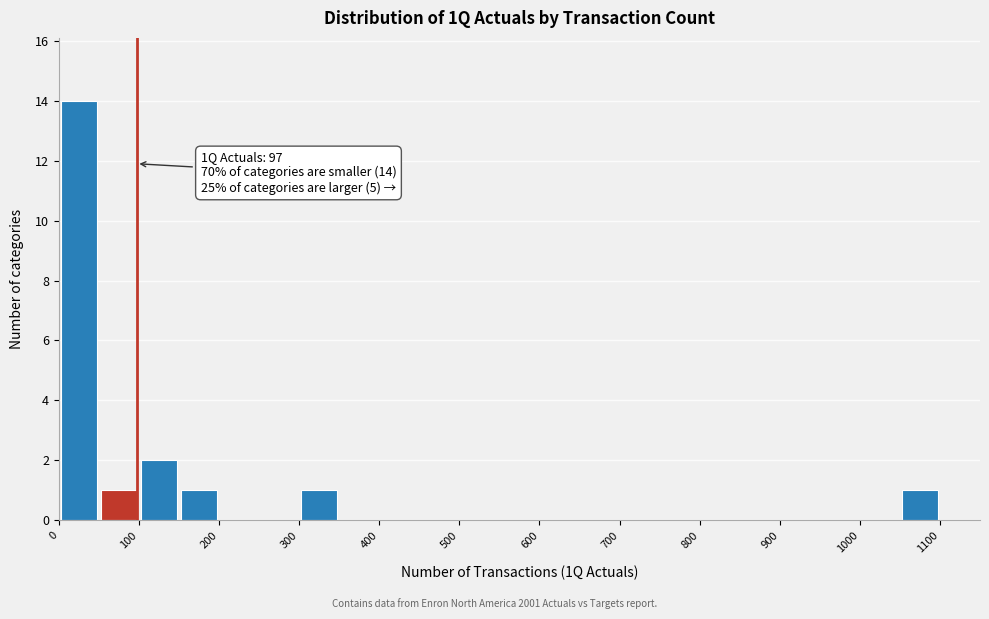

Over which range of the x-axis is the bar tallest?

0 to 50